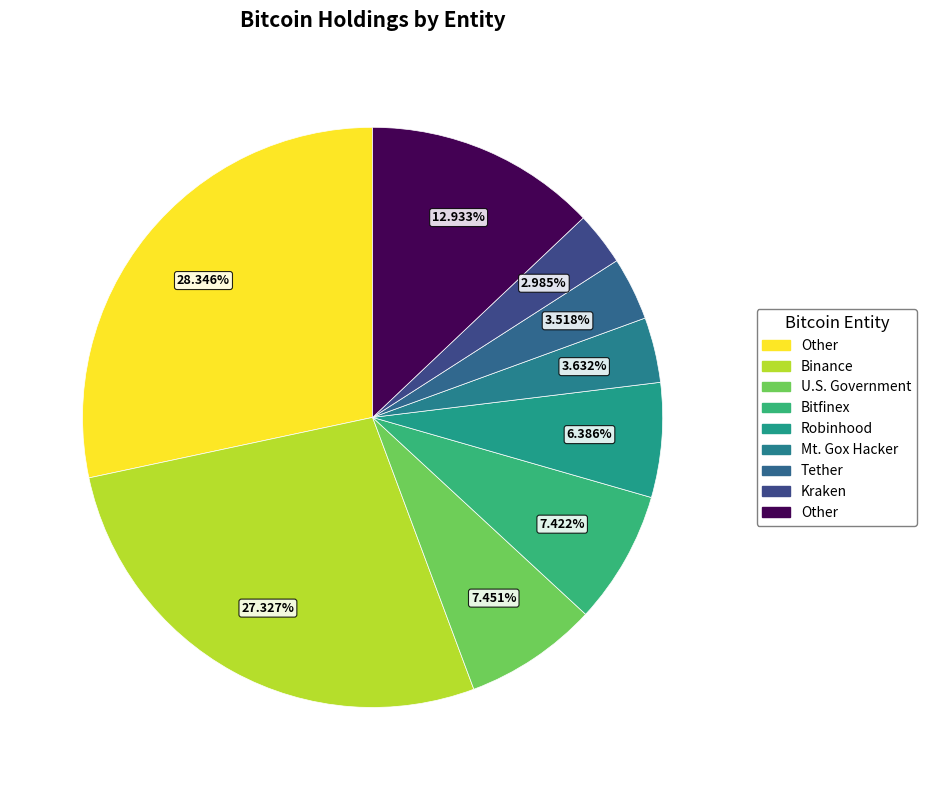

How many slices are in this pie chart?

9